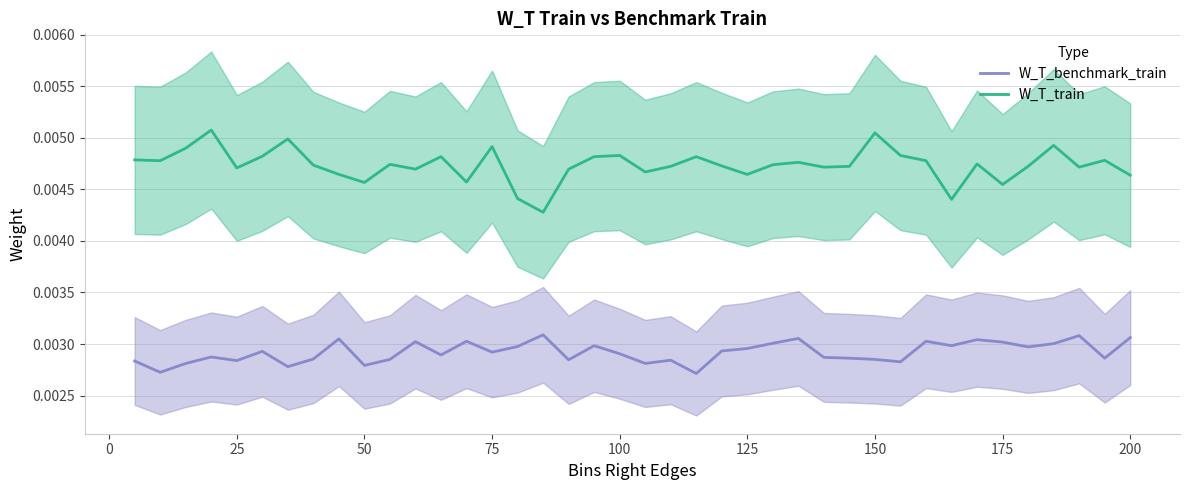

Rank the series by their maximum value, from lowest to highest.

W_T_benchmark_train, W_T_train